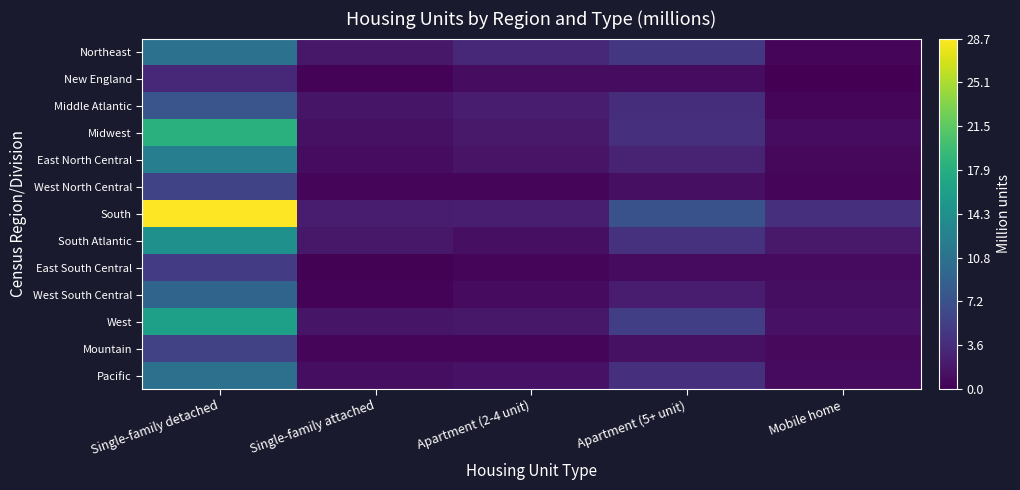

What is the total value across all series at Mobile home?

13.6